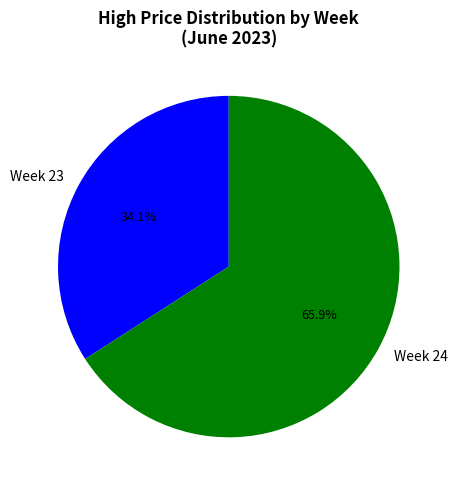

Rank the categories by value from lowest to highest.

Week 23, Week 24